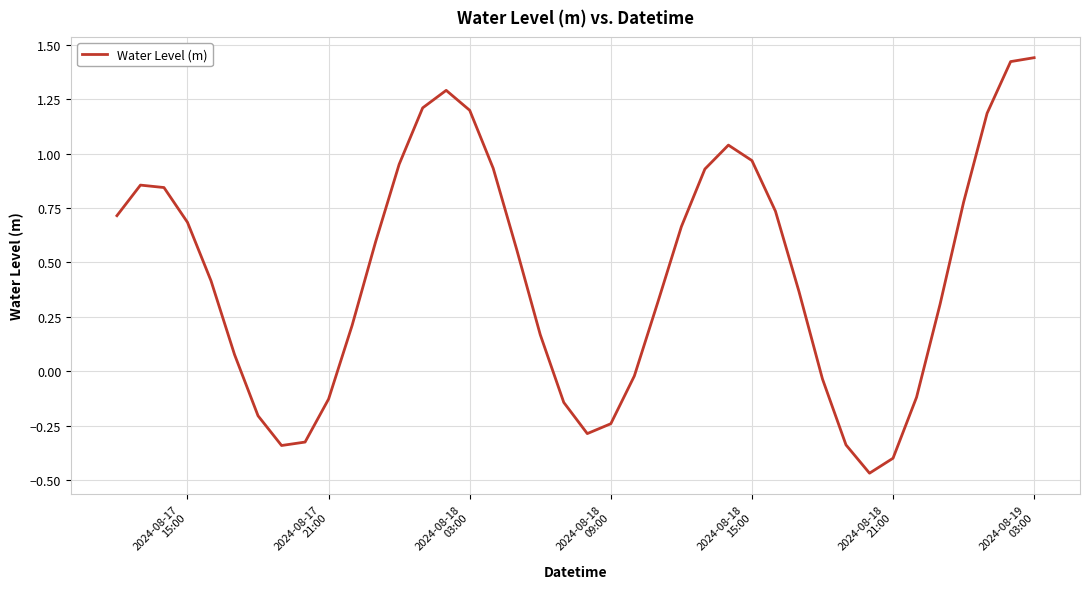

What is the difference between the maximum and minimum values?

1.9